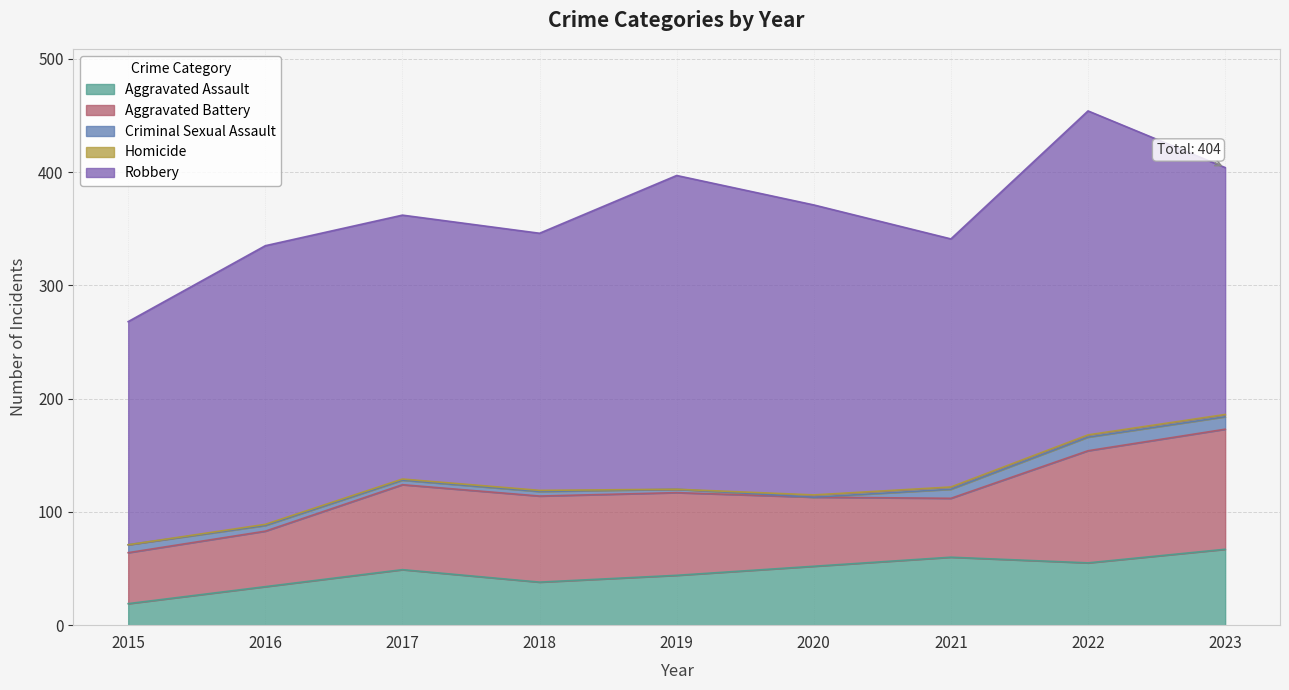

Which category has the highest value in the Homicide series?

2020